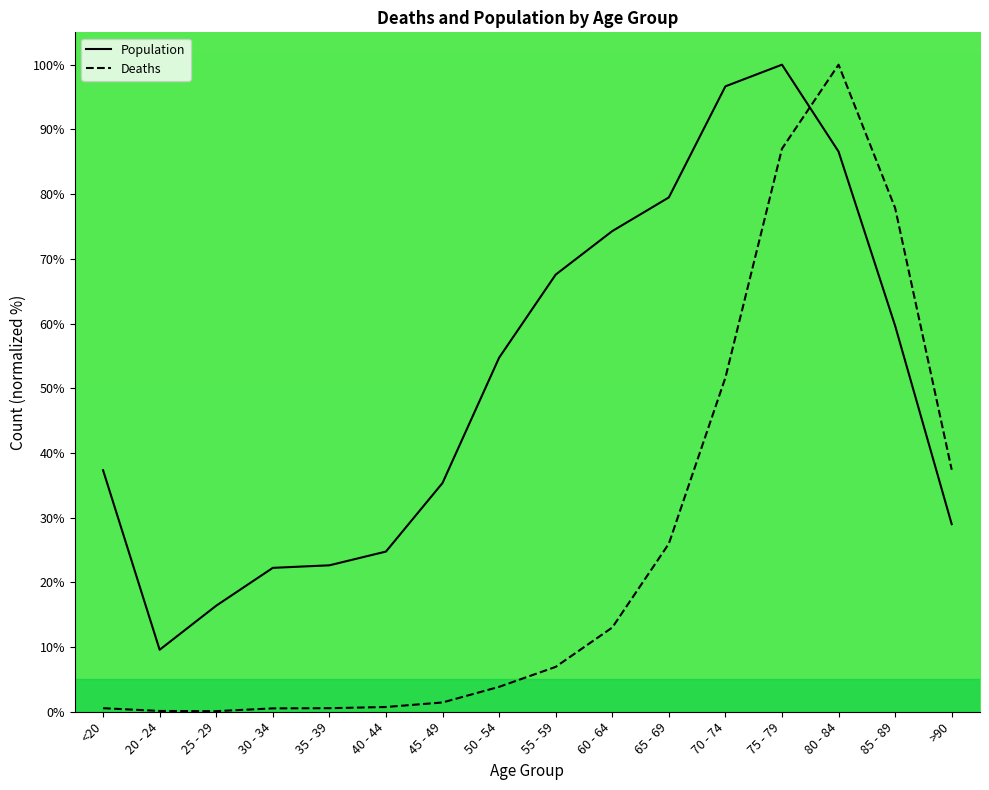

The value of Population at 85 - 89 is 59.7. True or false?

True